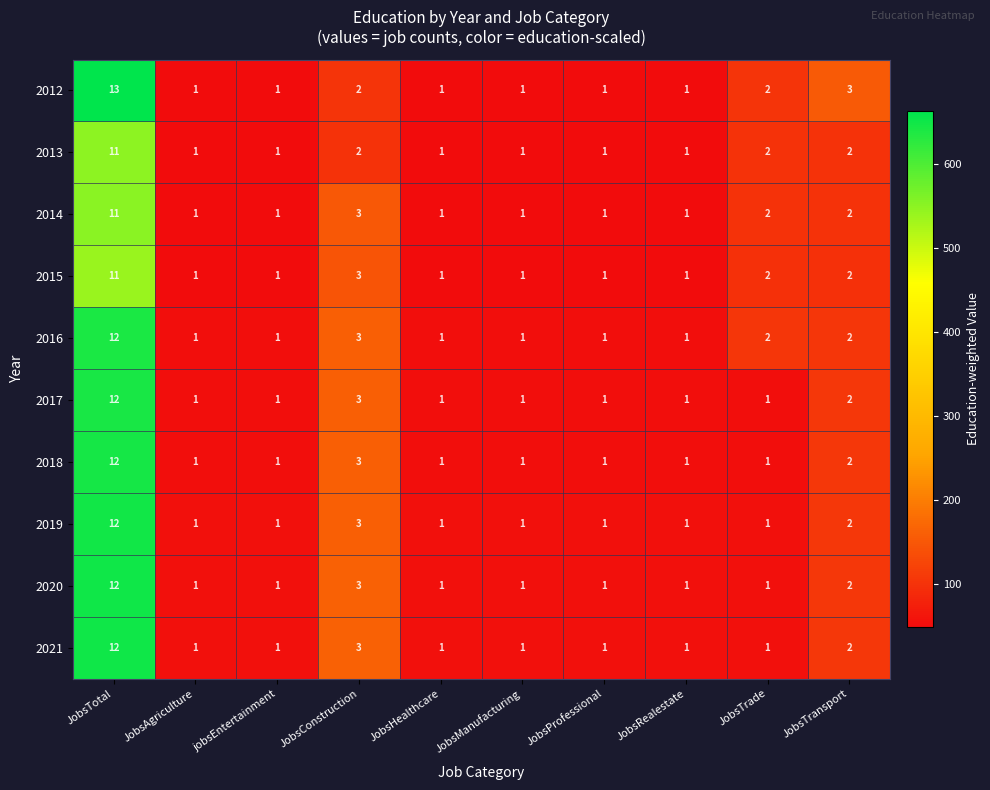

Which label corresponds to the largest value in the chart?

JobsTotal